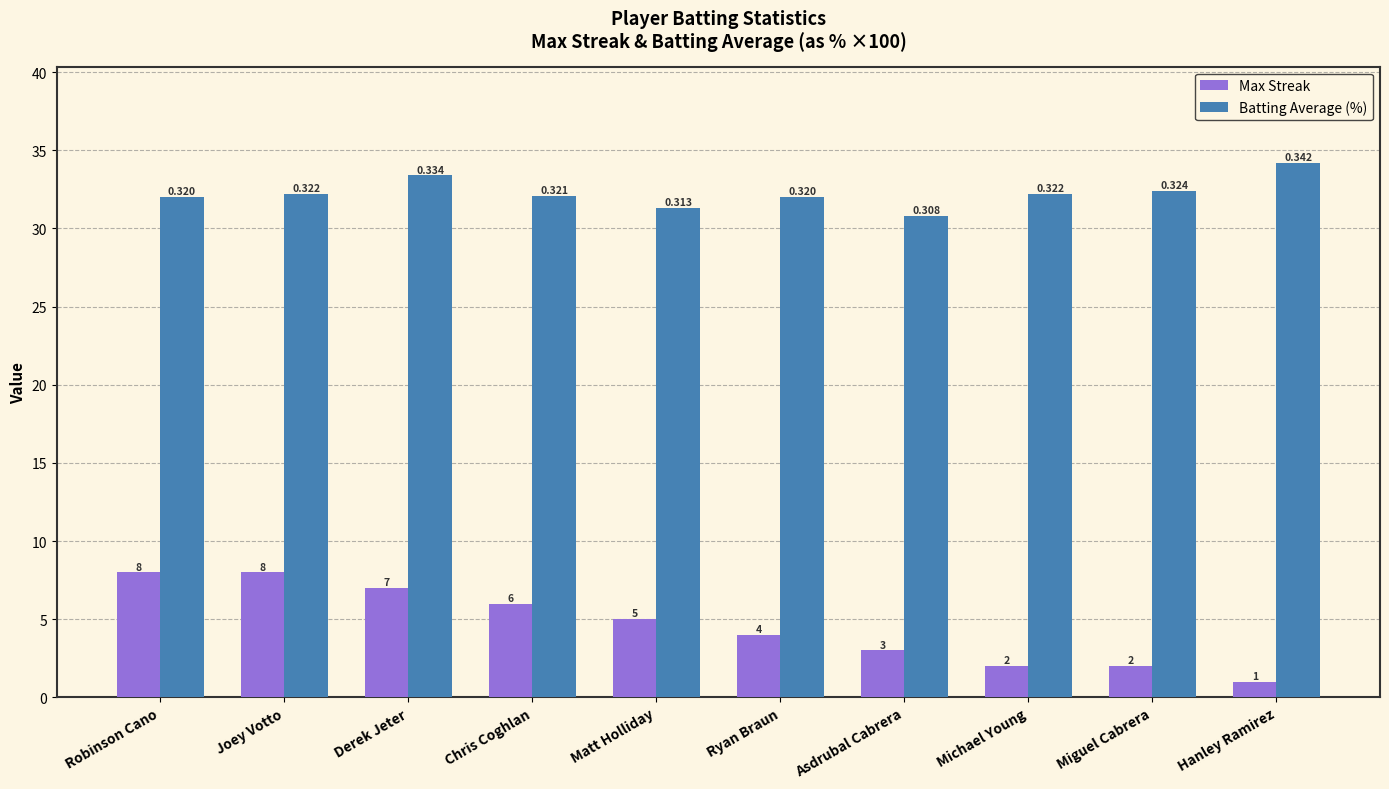

Which series has the largest range (max minus min)?

Max Streak